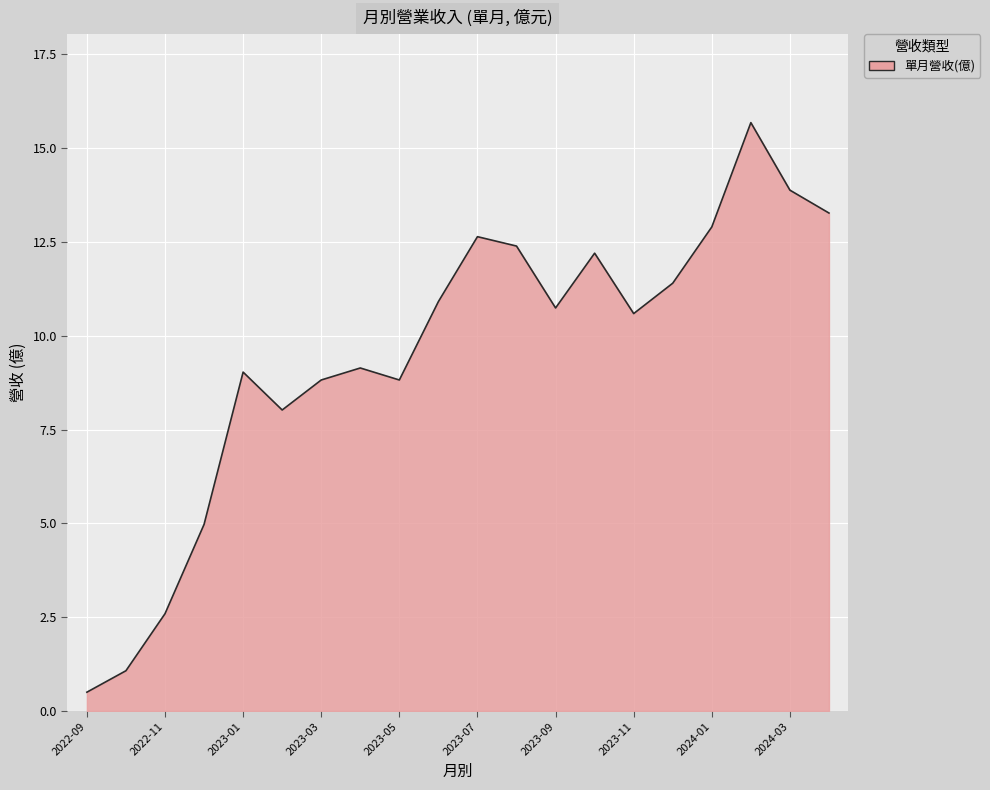

What is the difference between the maximum and minimum values?

15.2